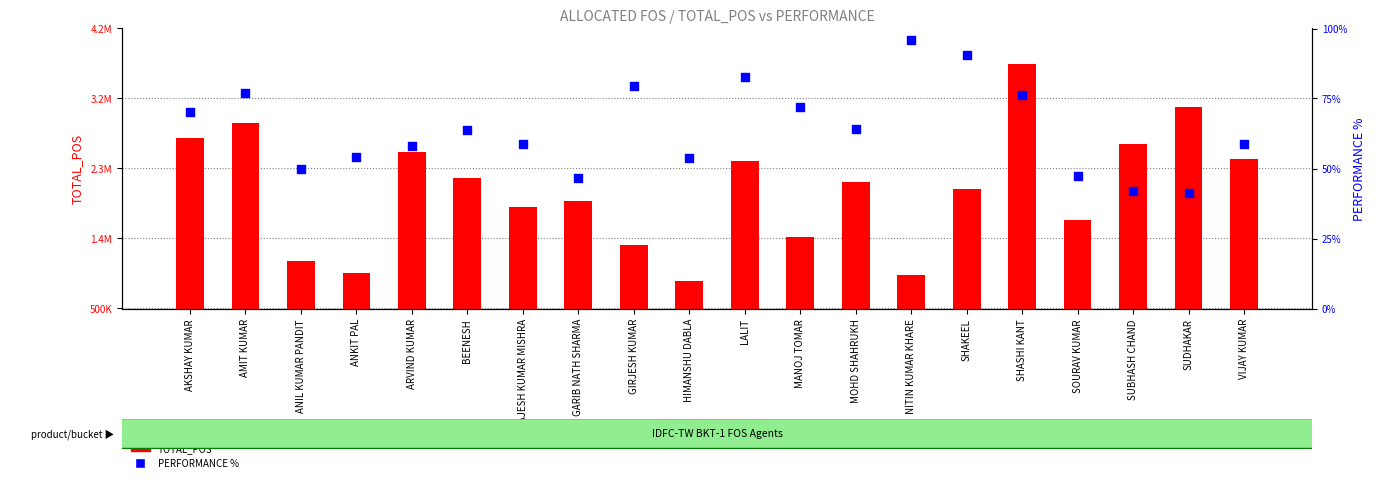

Which series has the largest Y range (max minus min)?

TOTAL_POS